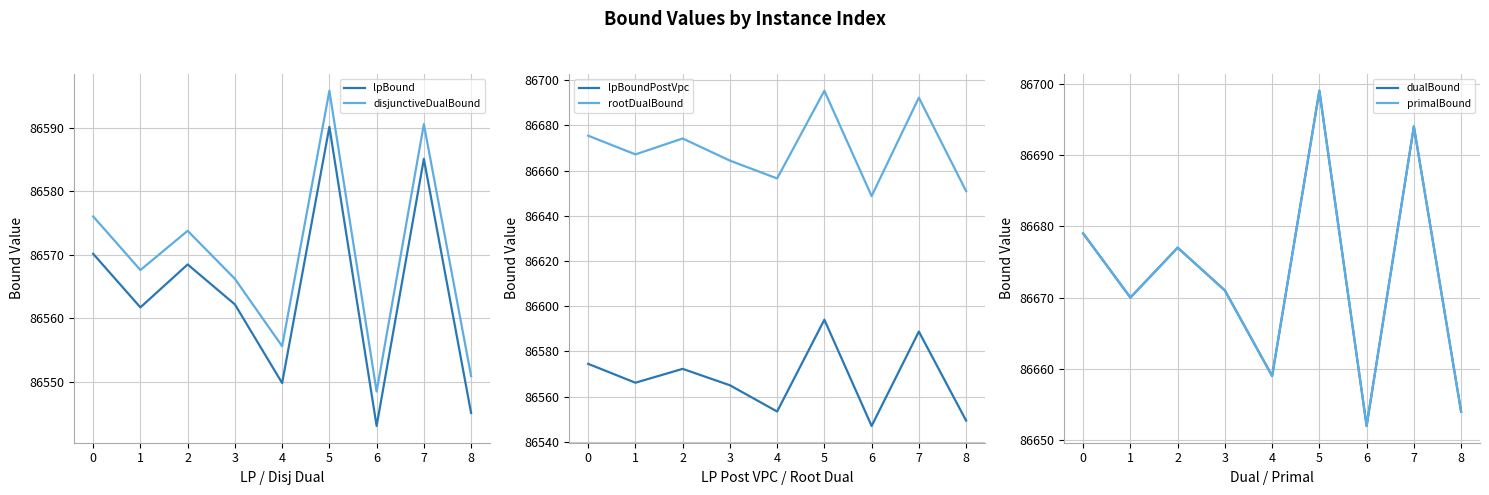

At which label does disjunctiveDualBound reach its minimum?

6